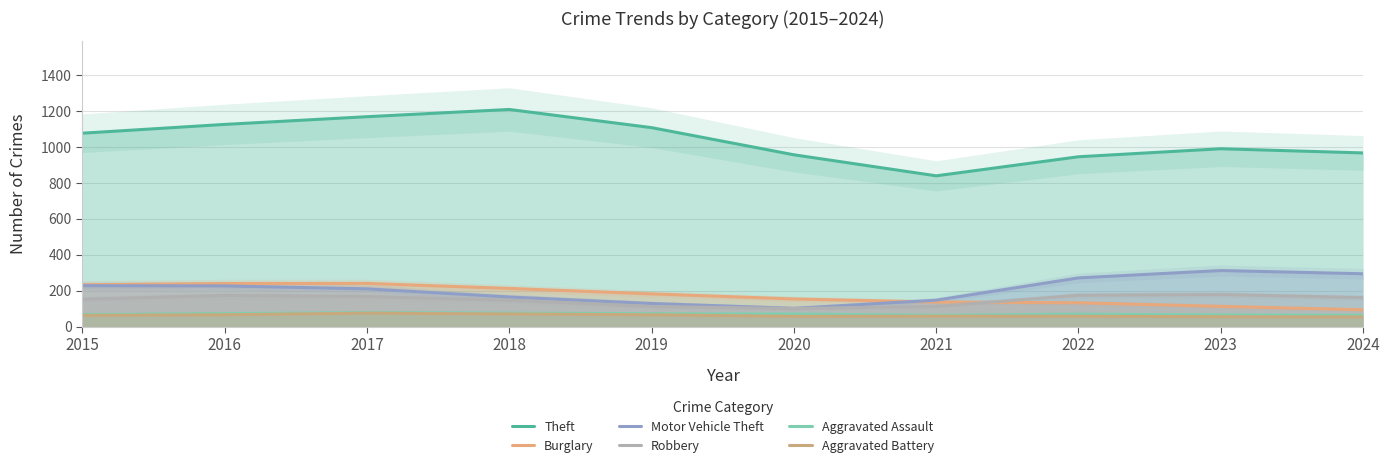

Which series changed the most between 2015 and 2024?

Burglary